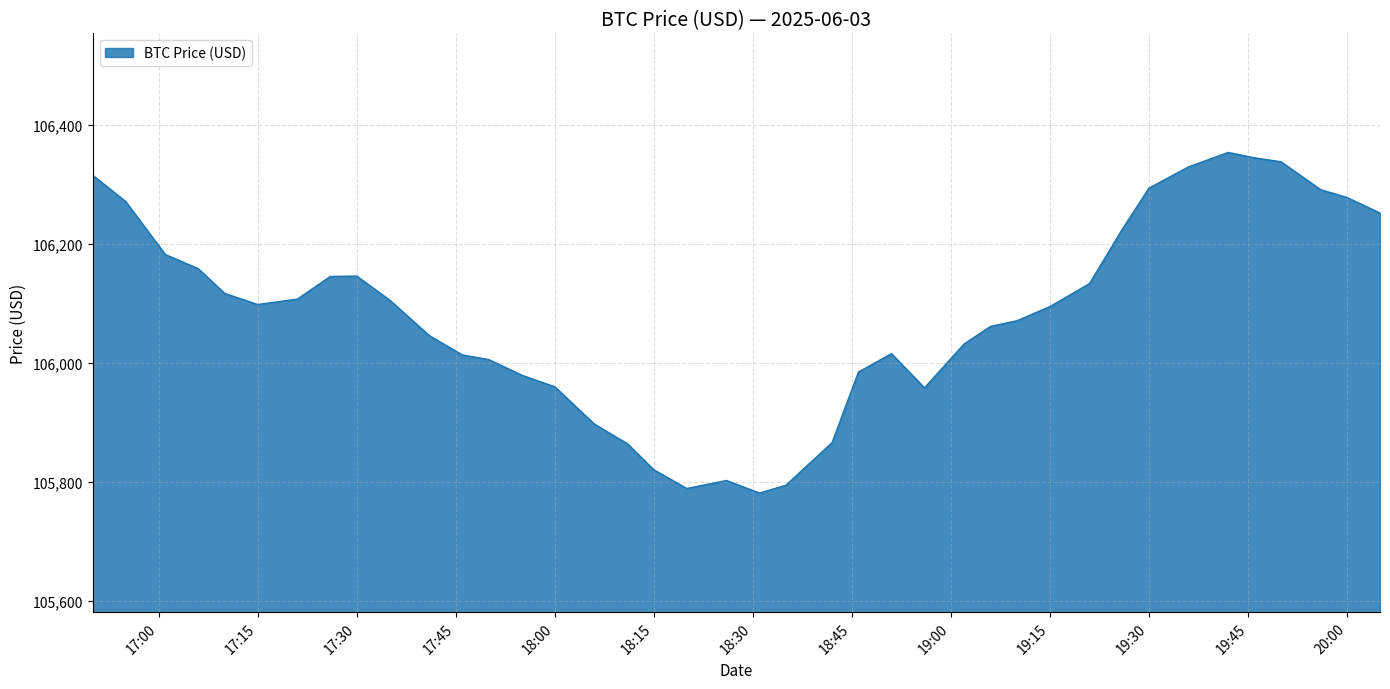

What is the maximum value shown in the chart?

106353.1